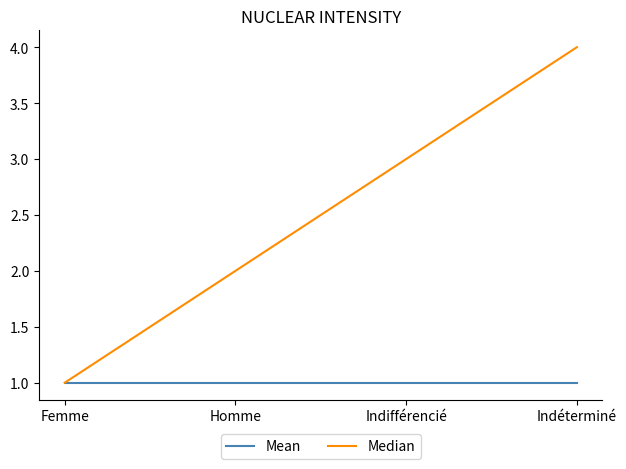

Does the chart display data point markers on the line(s)?

No